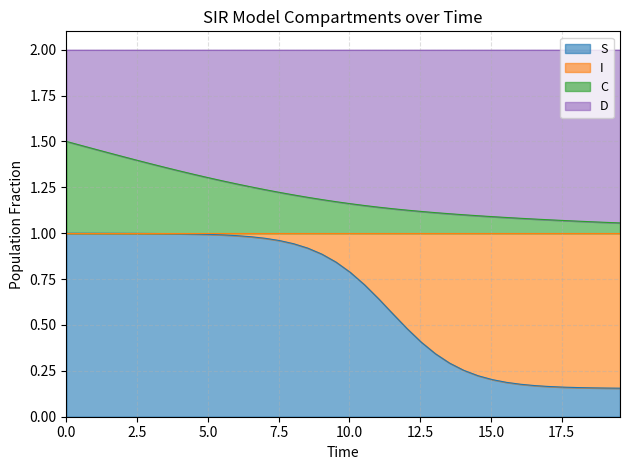

What is the value of the S point at the 21st from the left?

0.8